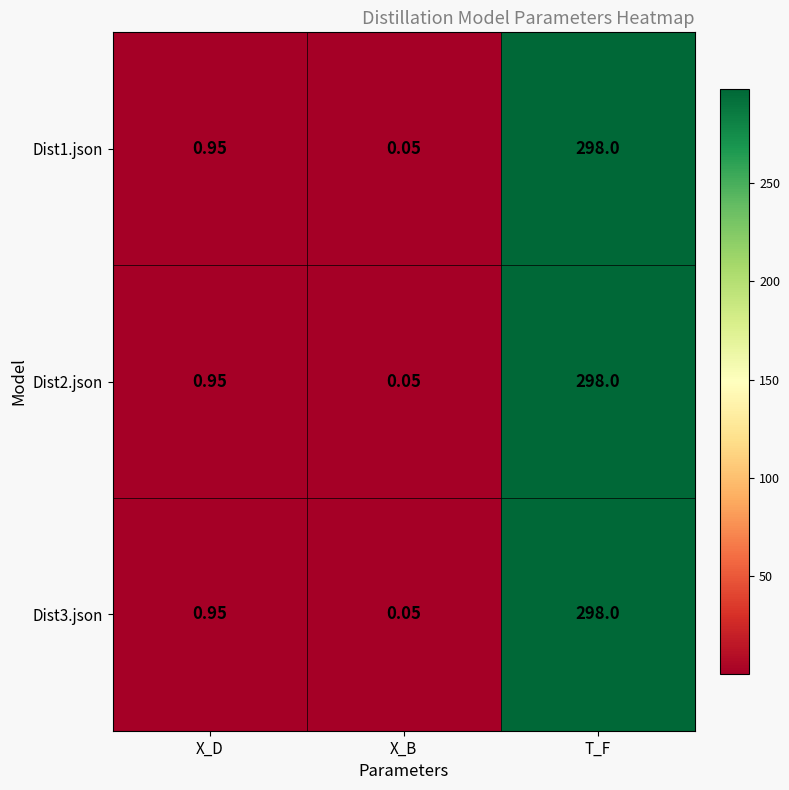

At how many categories does at least one series exceed 246?

1